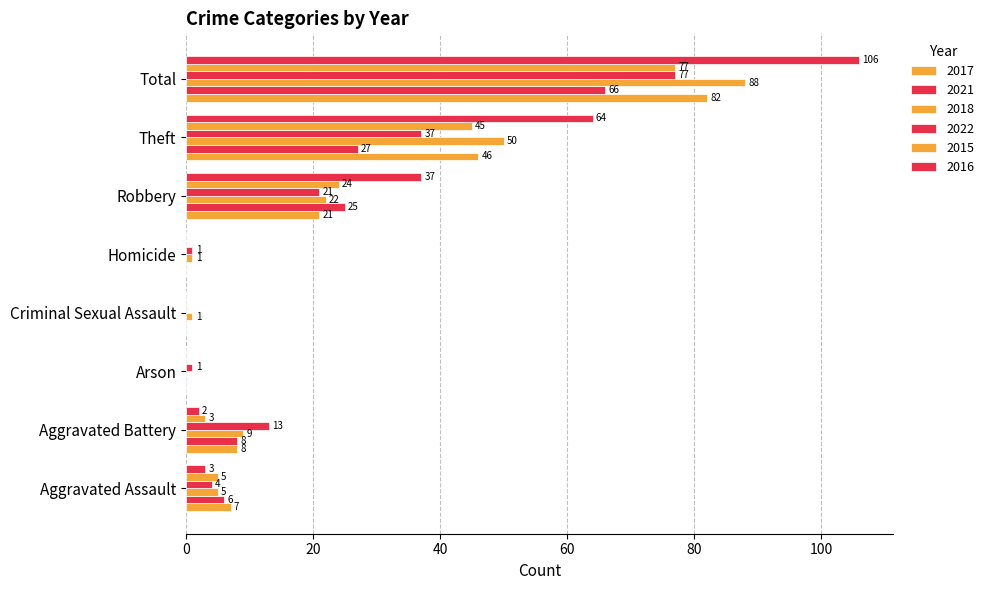

Which has a higher value, Arson or Homicide?

Arson